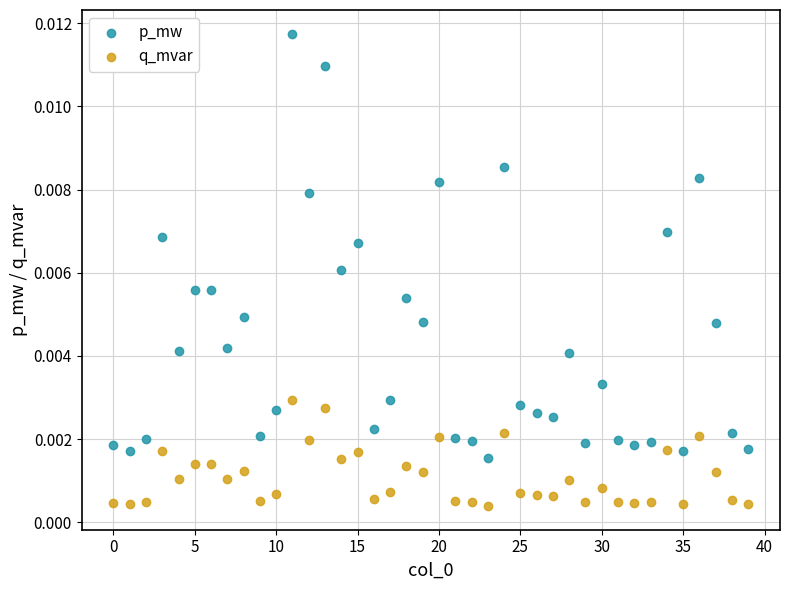

Which series reaches the maximum Y coordinate?

p_mw